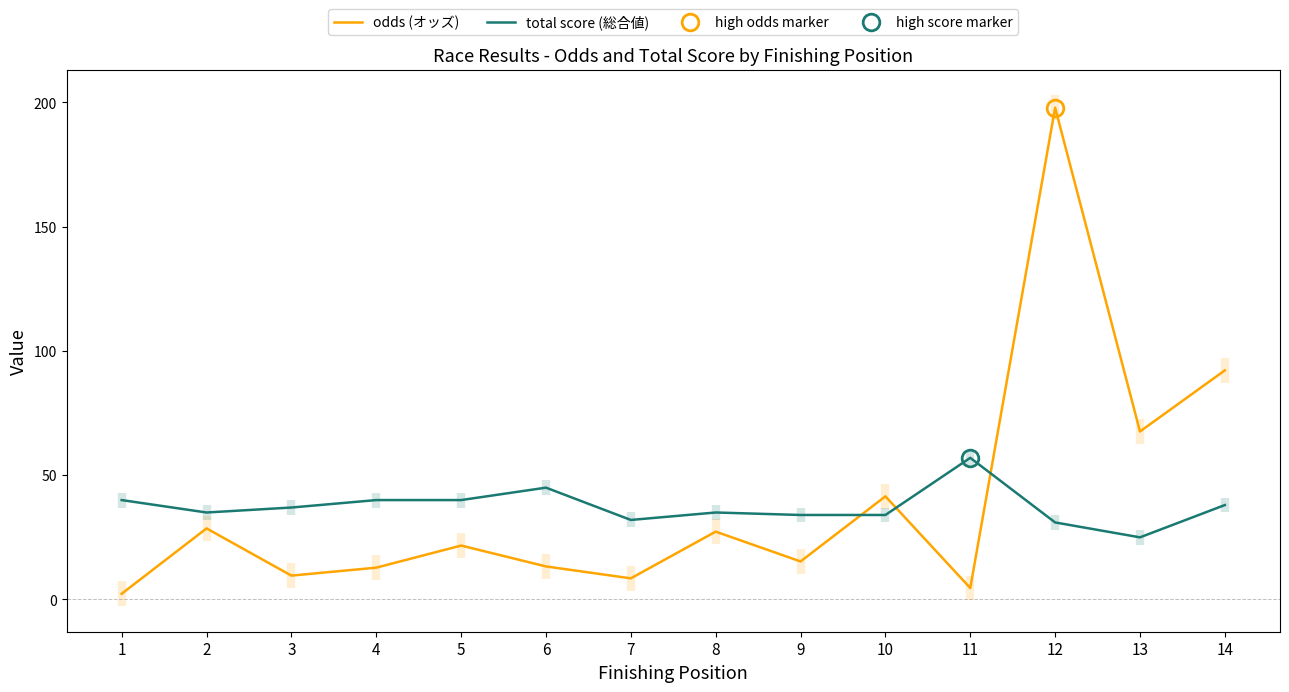

What value does the total score (総合値) series have at 5?

40.0